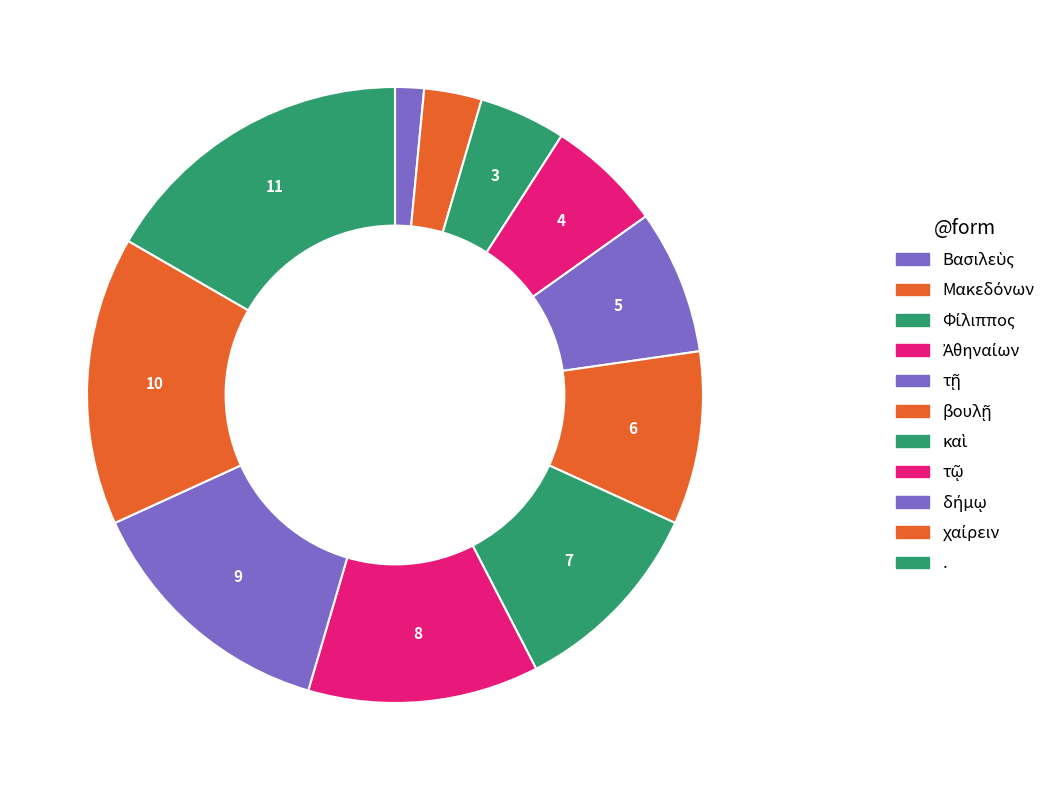

How many segments does this pie chart have?

11